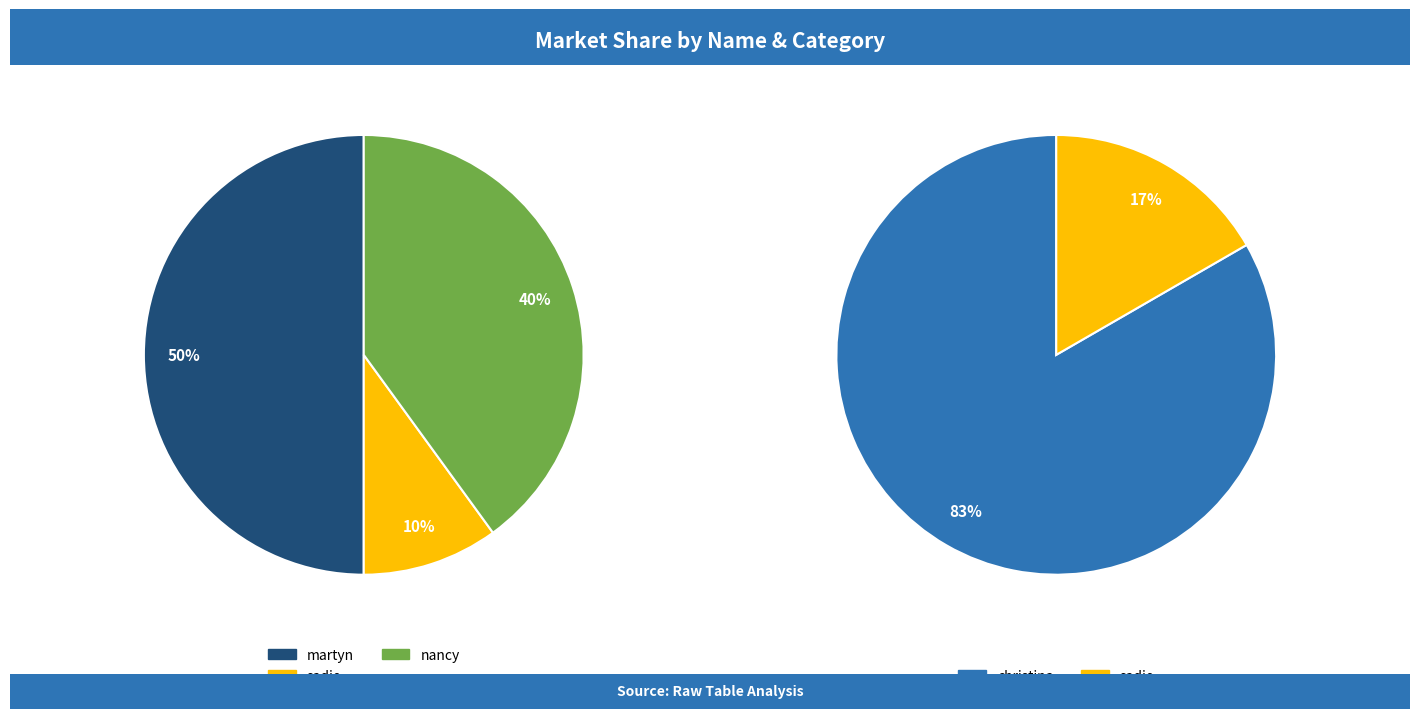

True or false: sadie accounts for 10% of the total.

True